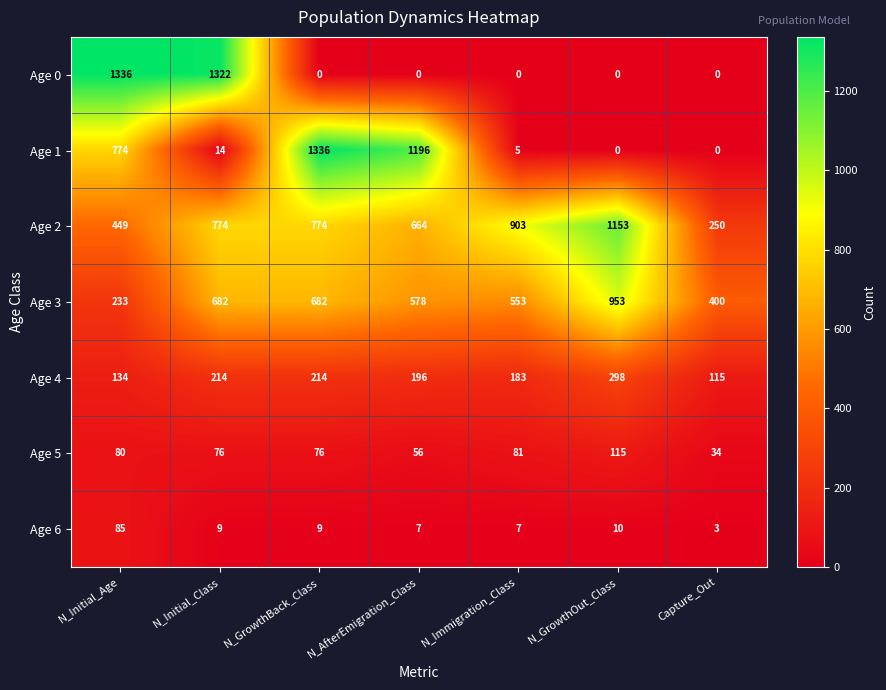

At which label does Age 0 reach its peak?

N_Initial_Age